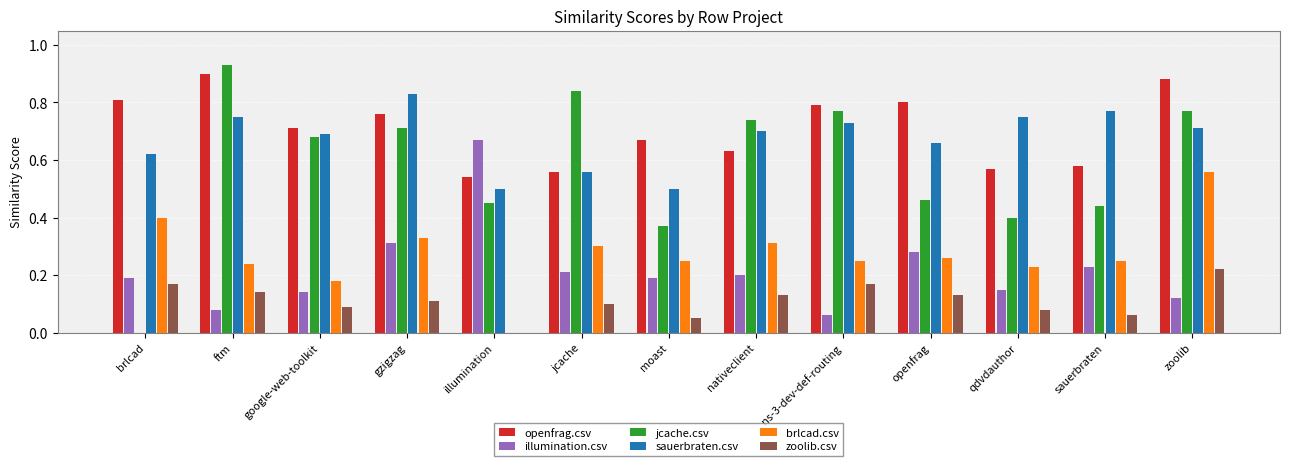

Which series changed the most between brlcad and google-web-toolkit?

jcache.csv